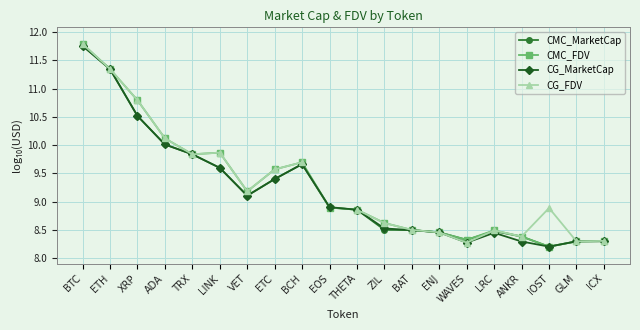

True or false: CG_FDV has a value of 14.7 at TRX.

False